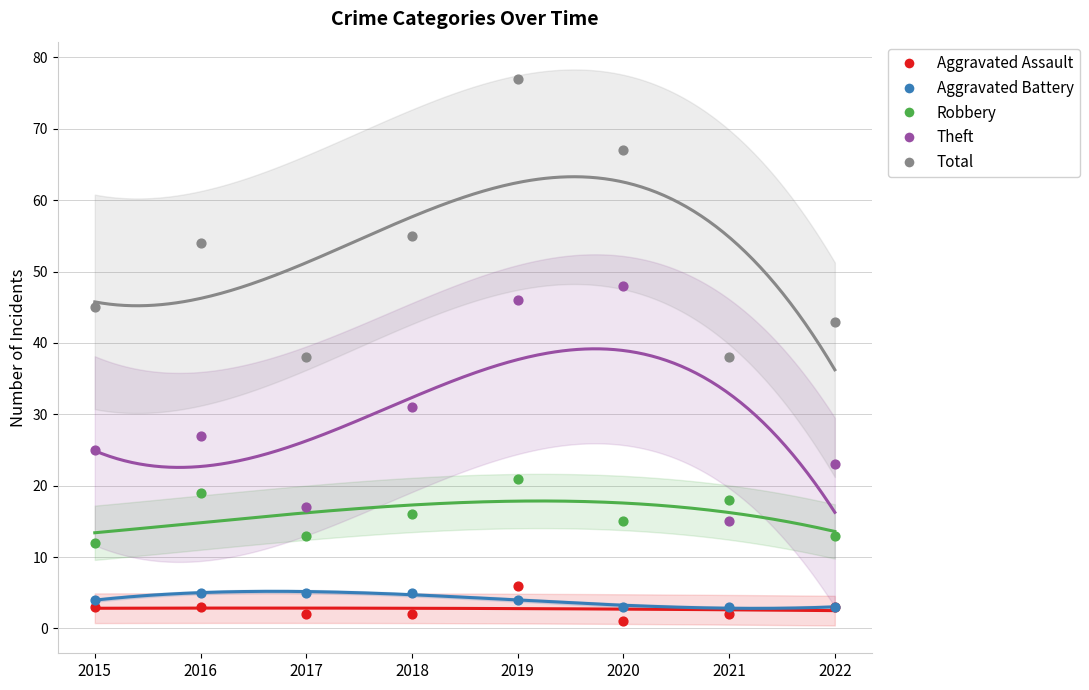

Which series contains the highest Y value?

Total